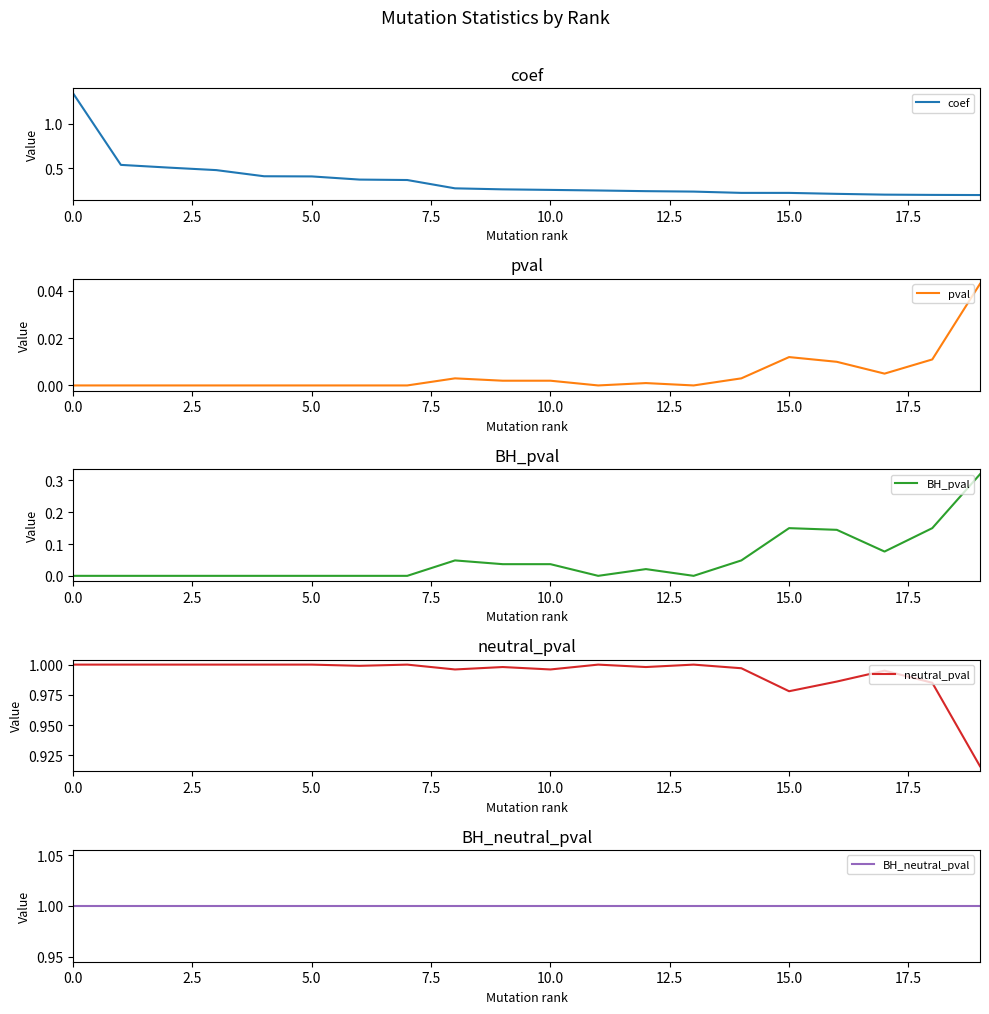

What is the difference between the maximum and minimum values in the coef series?

1.2